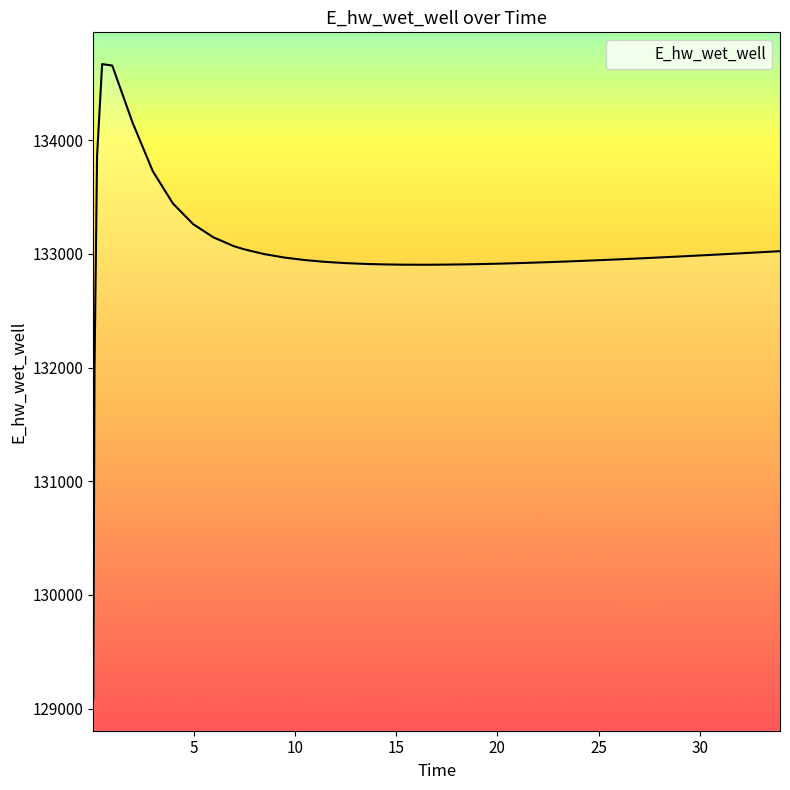

What is the smallest value displayed?

129085.4